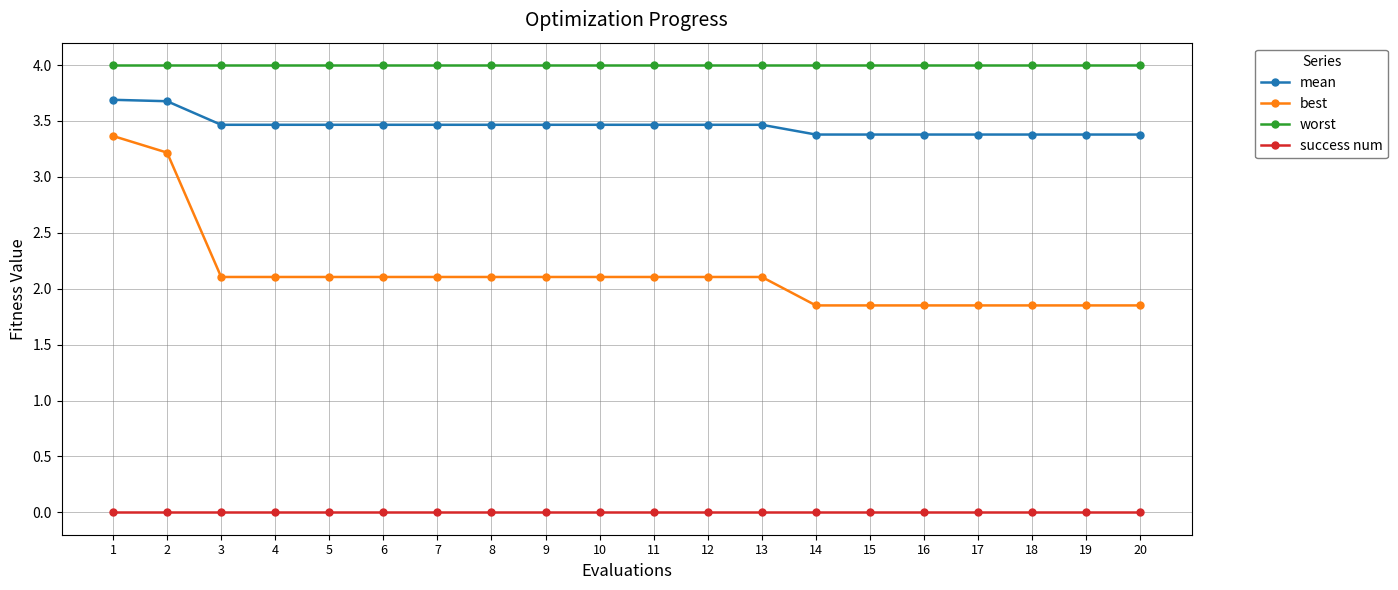

Which series has the largest total across all categories?

worst